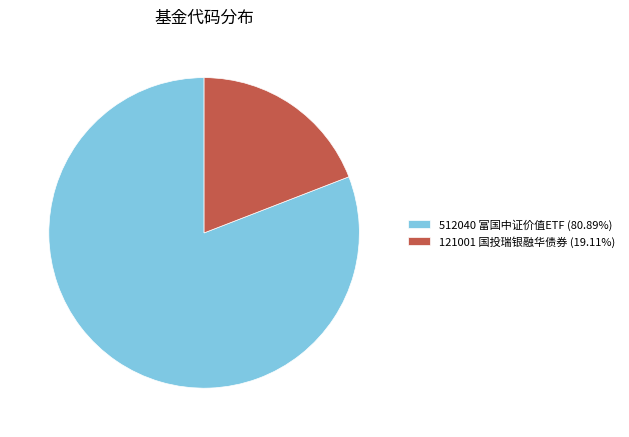

Approximately how many times larger is the value at 512040 富国中证价值ETF (80.89%) compared to 121001 国投瑞银融华债券 (19.11%)?

4.2